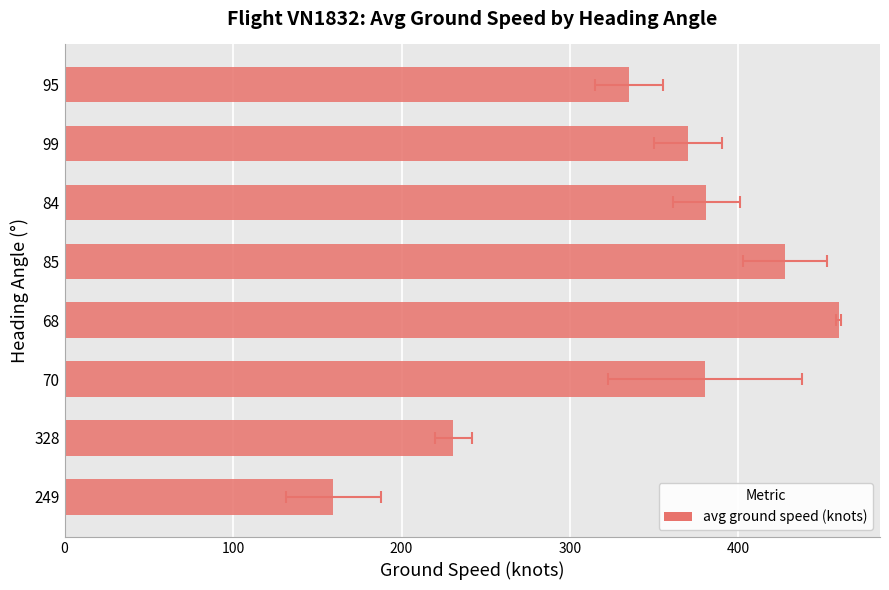

How many distinct data groups are displayed?

1